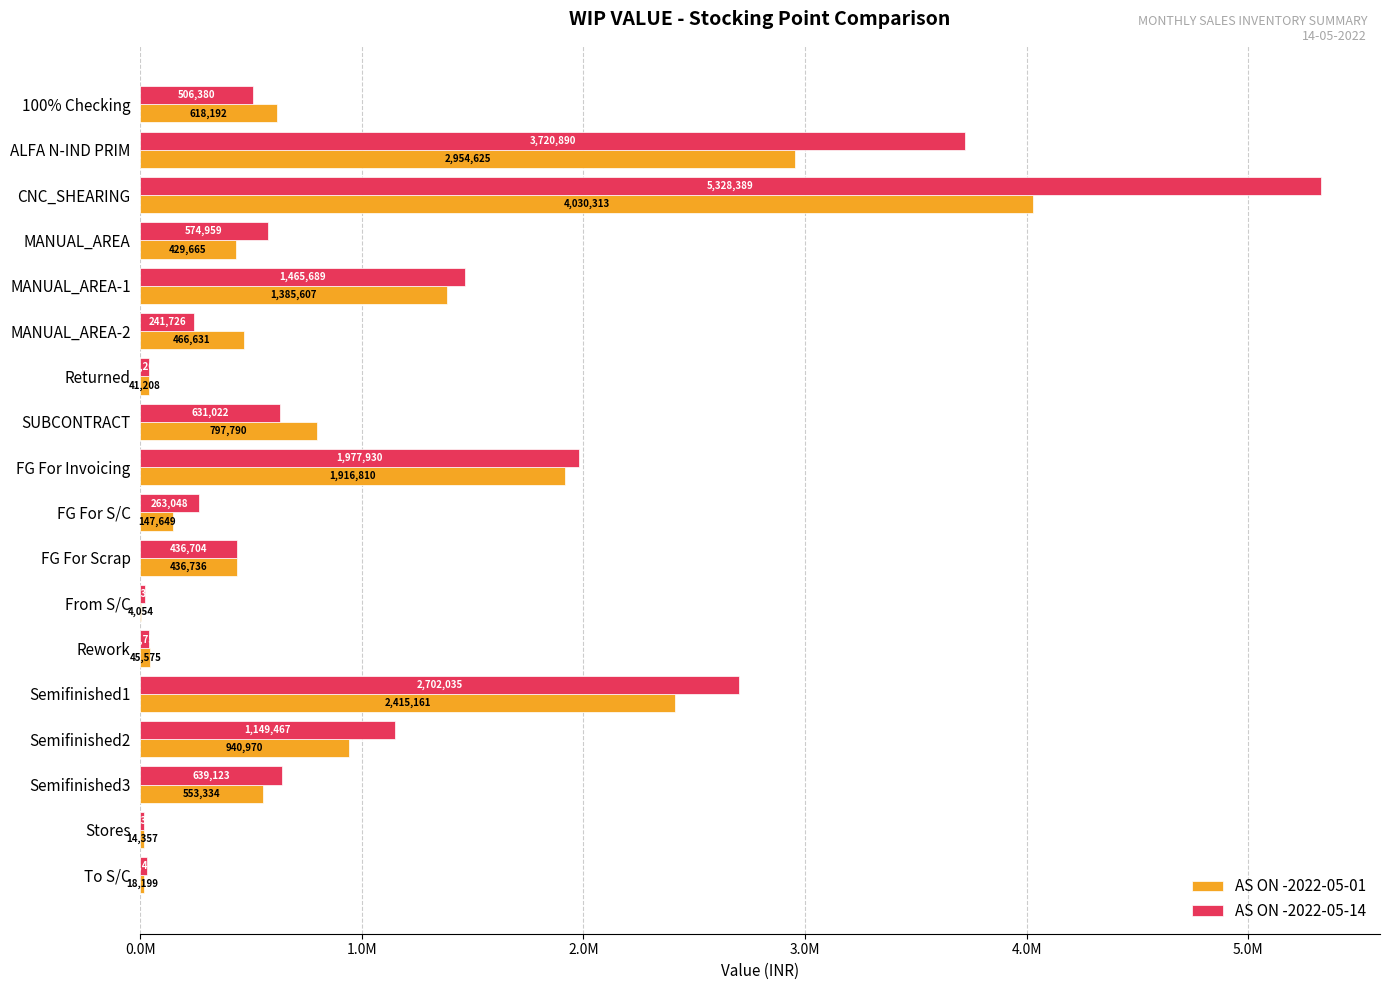

What are all the series names shown in the legend?

AS ON -2022-05-01, AS ON -2022-05-14